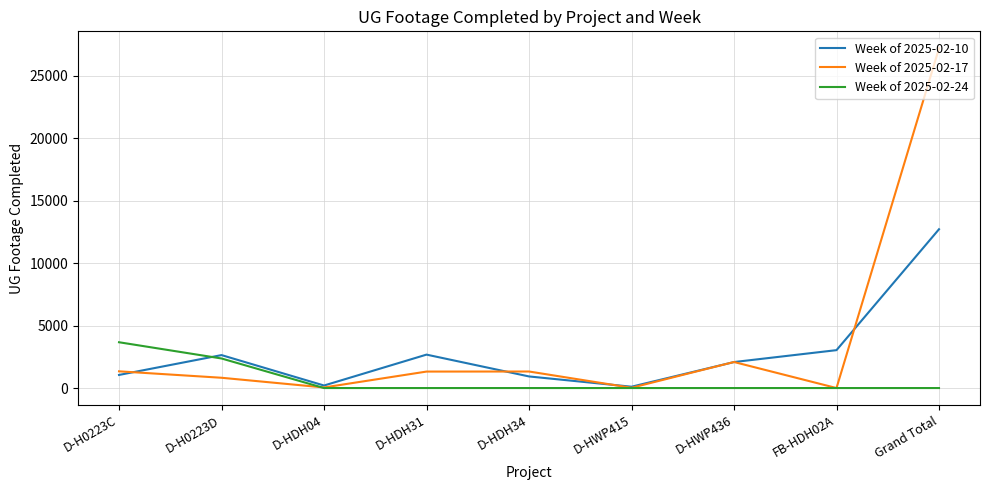

Which series has the largest total across all categories?

Week of 2025-02-17